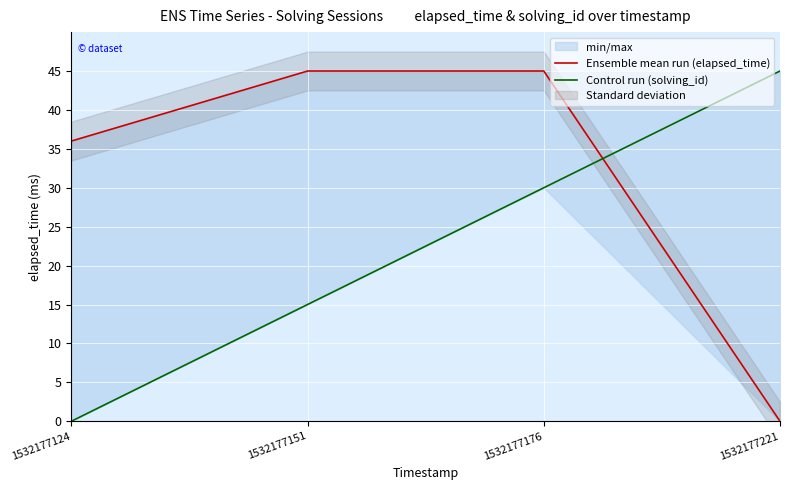

How many categories are shown in the chart?

4